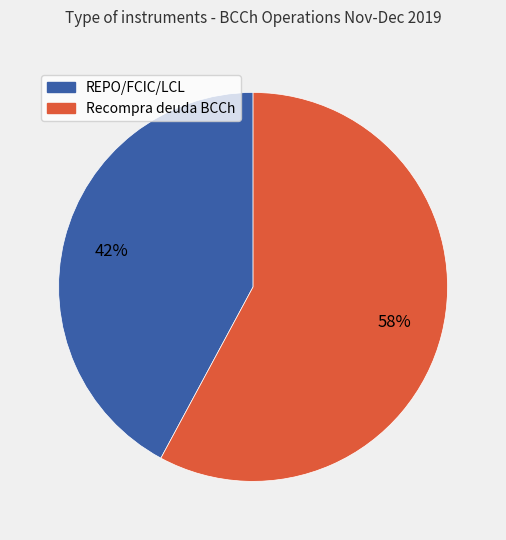

To the nearest percent, what is the average slice percentage?

50%